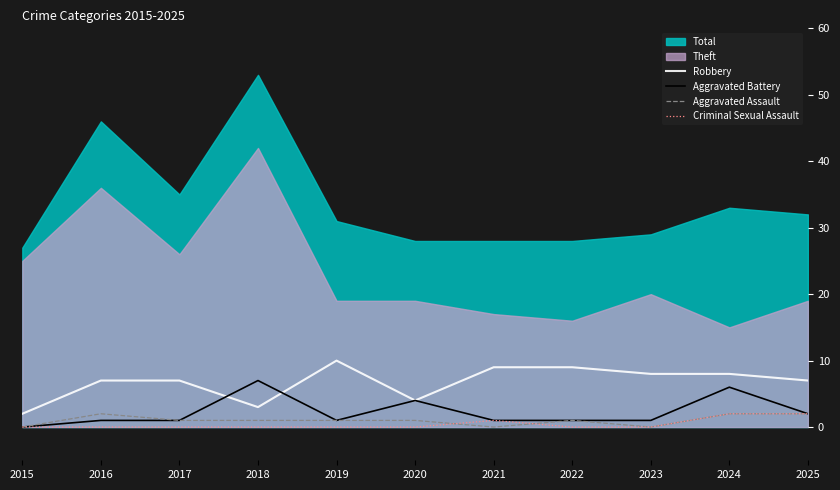

How many values in the Aggravated Battery series exceed 1?

4